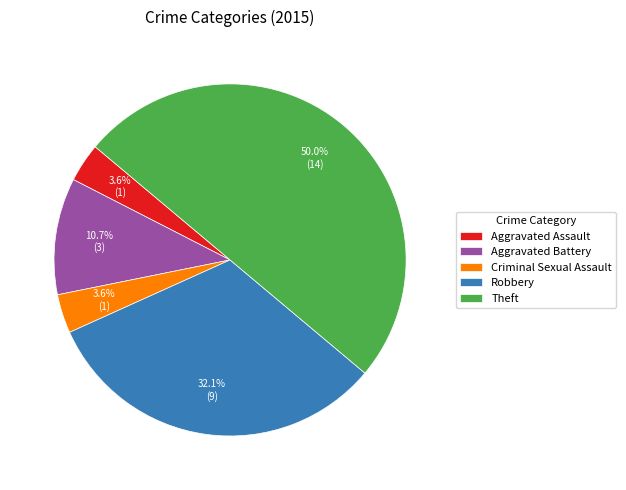

Between Robbery and Aggravated Battery, which is larger?

Robbery